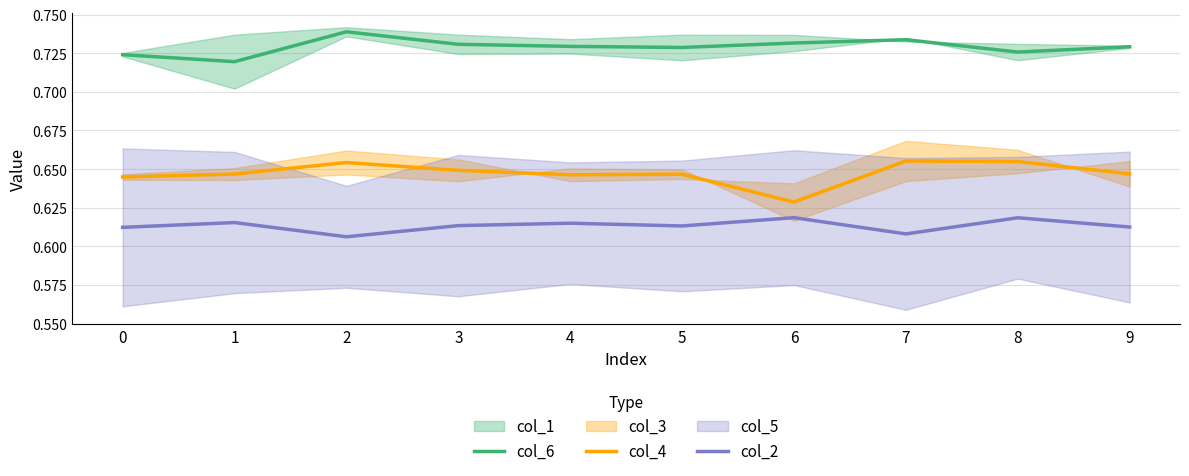

What is the total value across all series at 9?

2.0